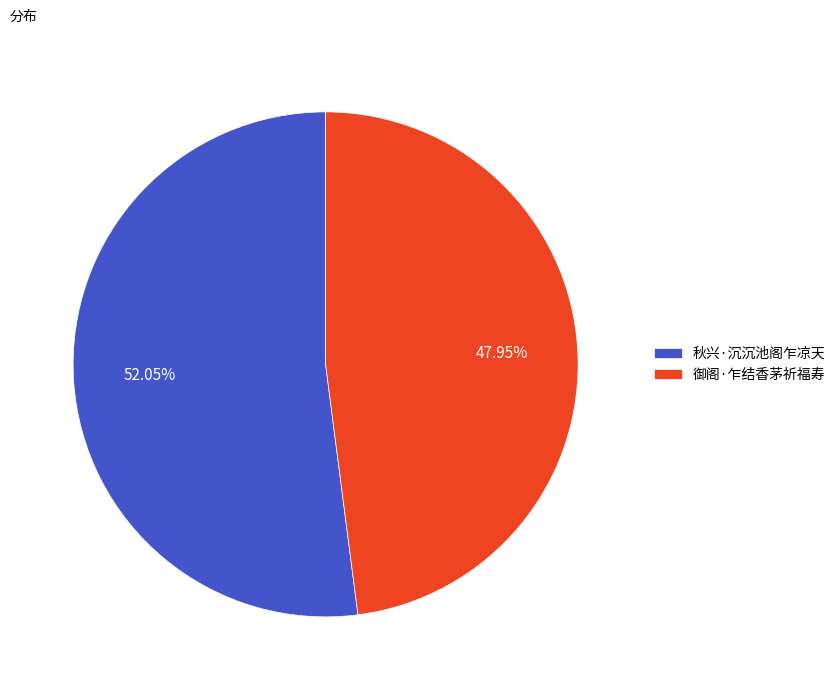

True or false: 秋兴·沉沉池阁乍凉天 accounts for 65% of the total.

False